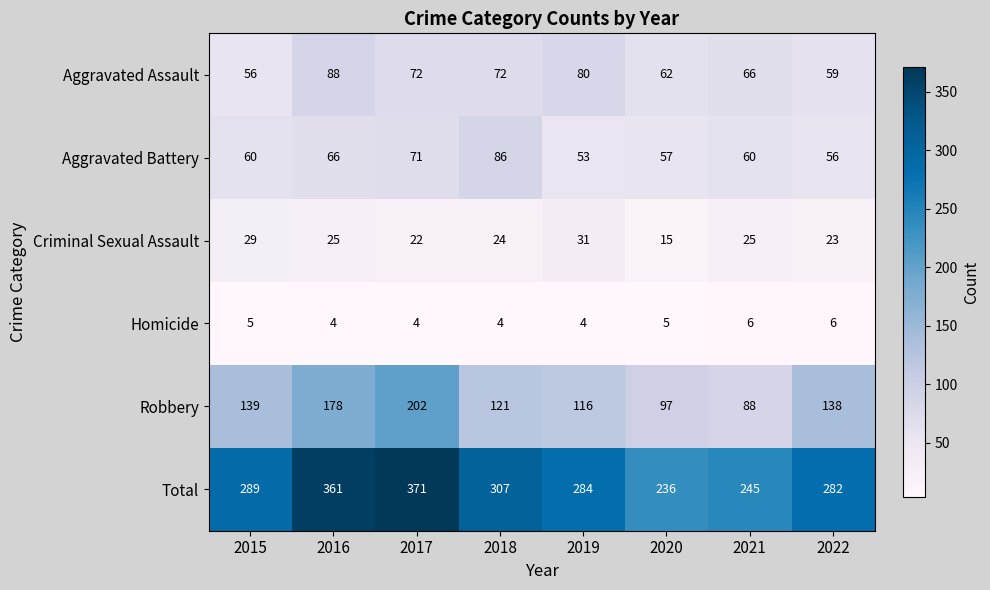

The Homicide series shows 7 at 2020. True or false?

False